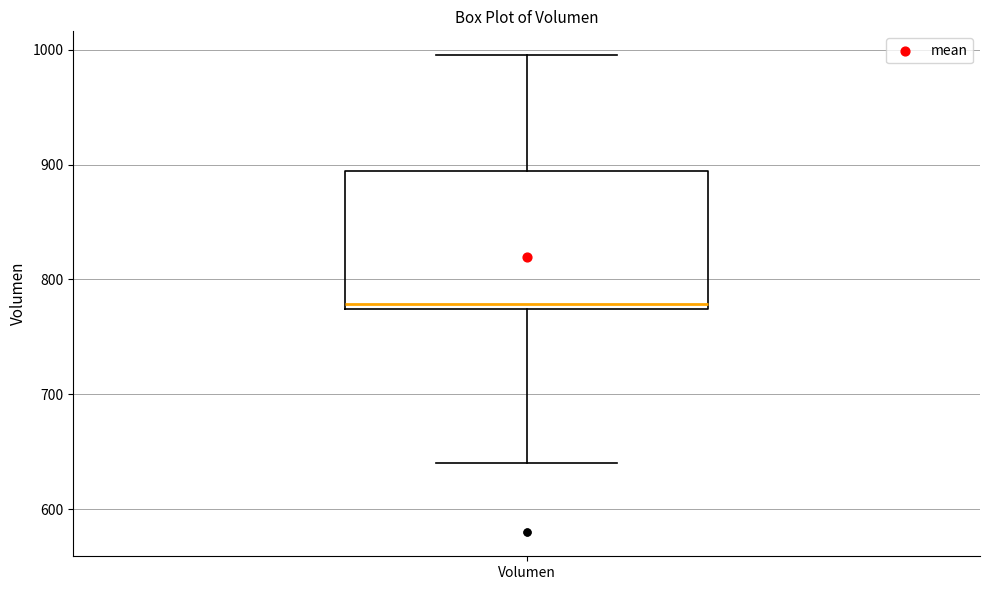

Transcribe this box plot: give where the median line is, the range the box spans, and where the two whiskers end, as read against the y-axis. The values are not printed on the chart, so give them approximately, as read against the axis.

median 780, box 770 to 890, whiskers 640 to 1000